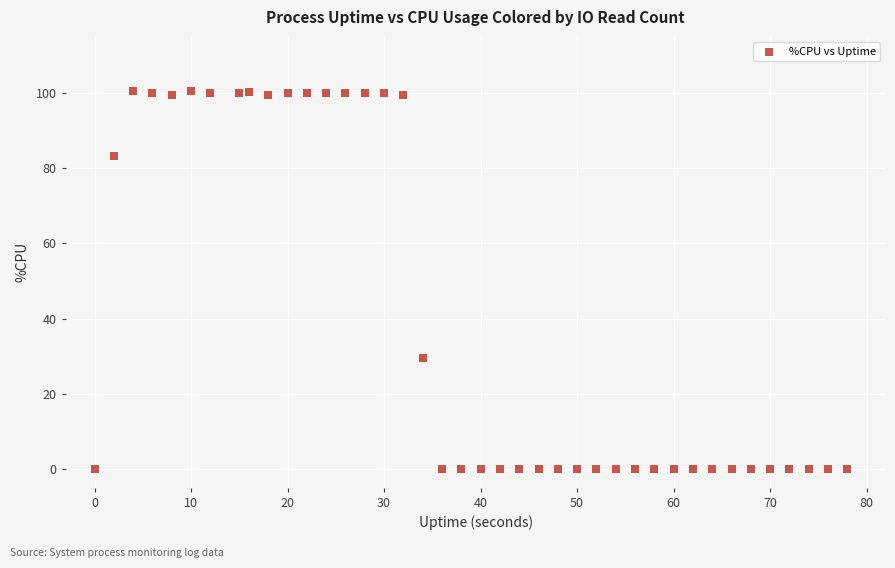

What is the range of Y values (max minus min)?

100.5